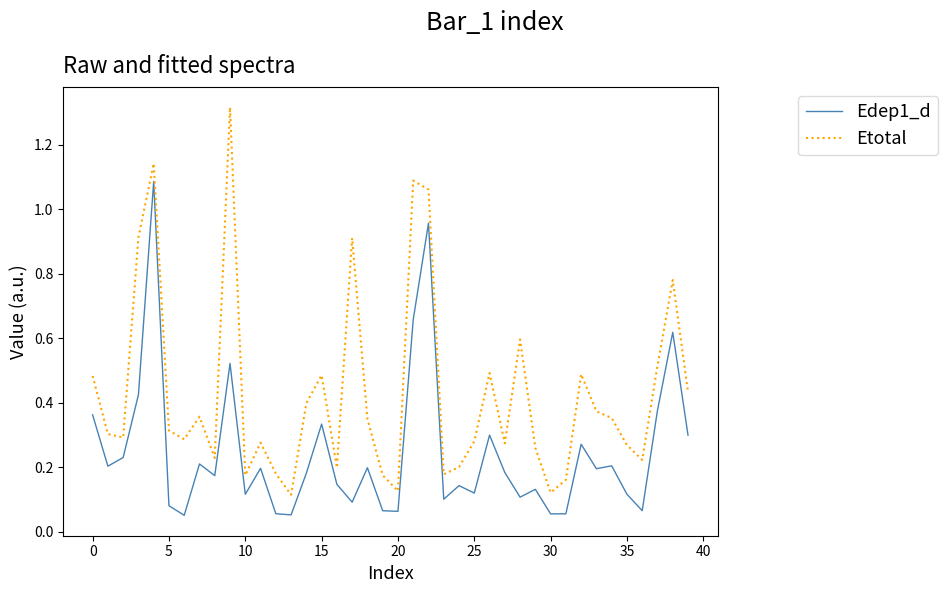

Which series has the largest total across all categories?

Etotal